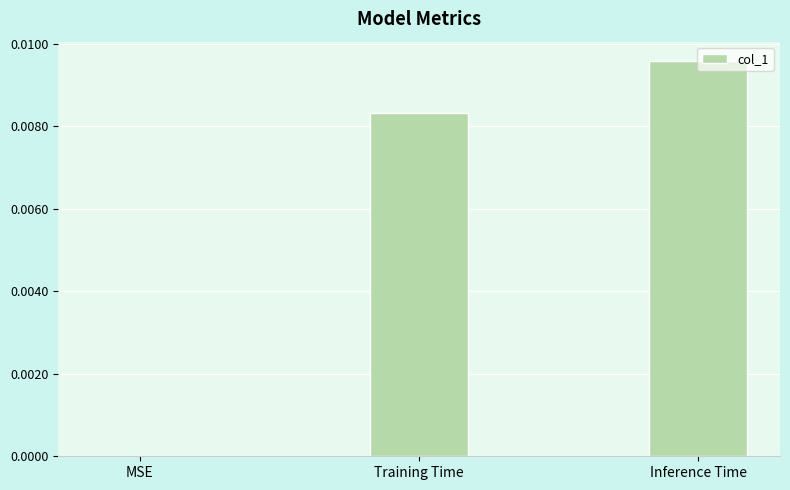

How many values are above zero?

2